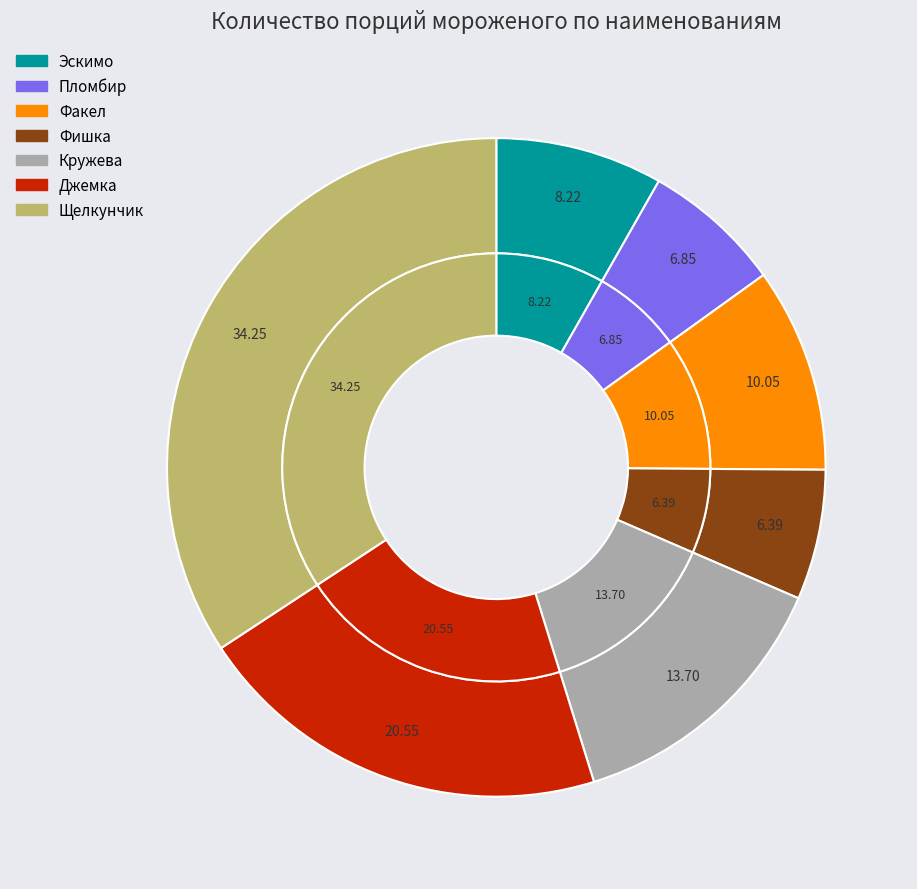

Is there any slice that represents more than half of the pie?

No